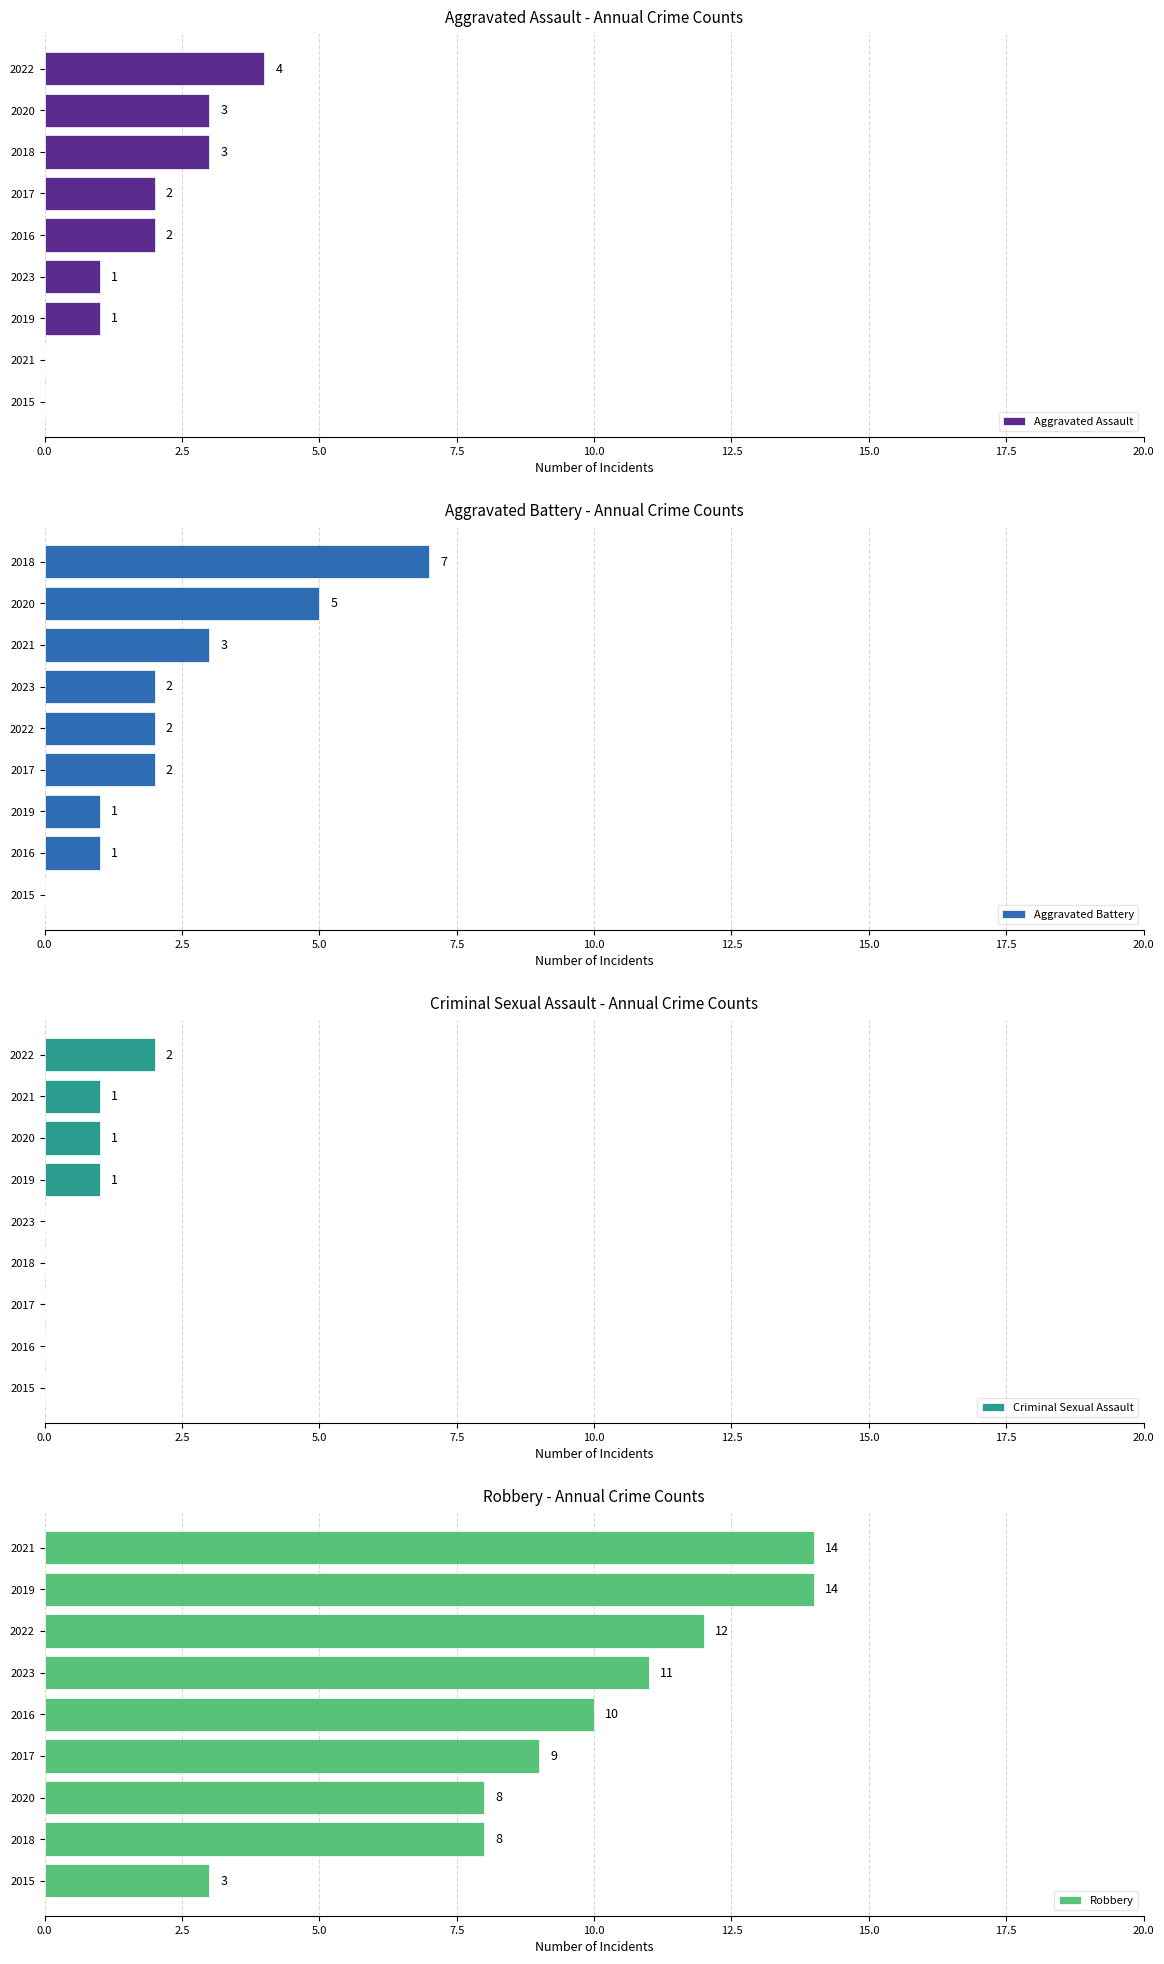

How many series are shown in this chart?

4